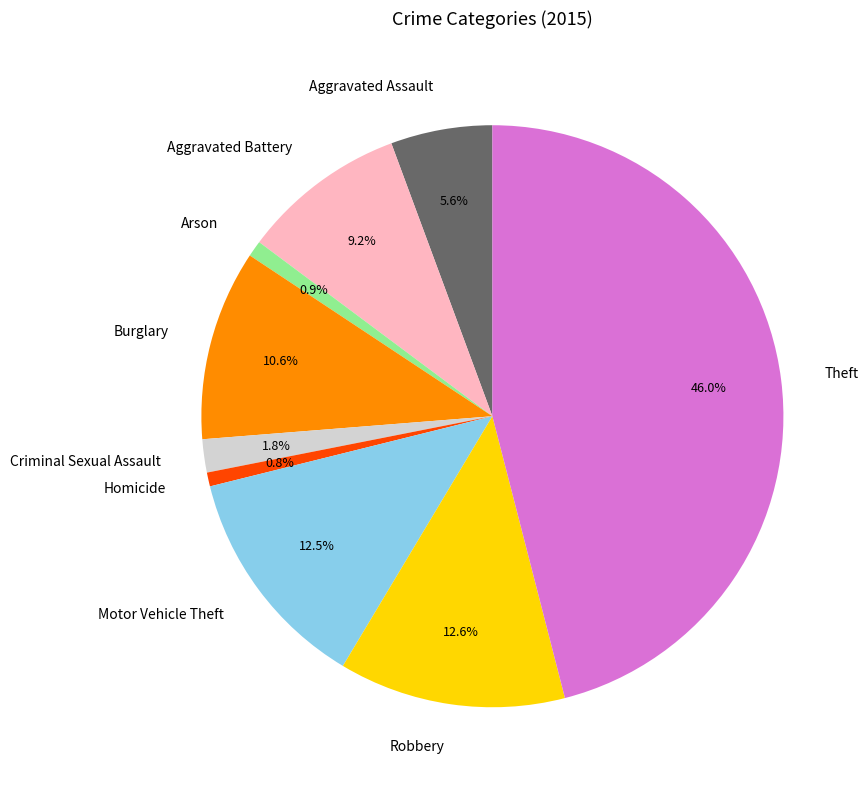

Is there a majority slice in this chart?

No